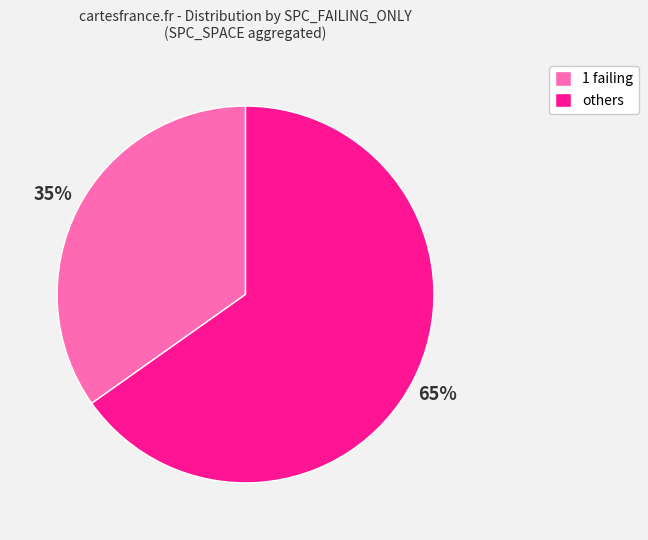

Combined, do 1 failing and others account for over 50%?

Yes